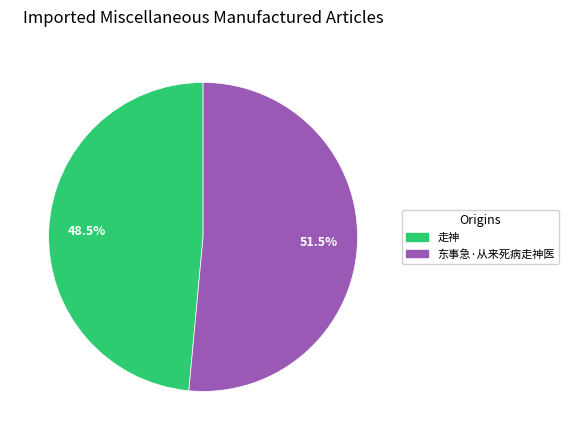

What is the largest slice in the pie chart?

东事急·从来死病走神医